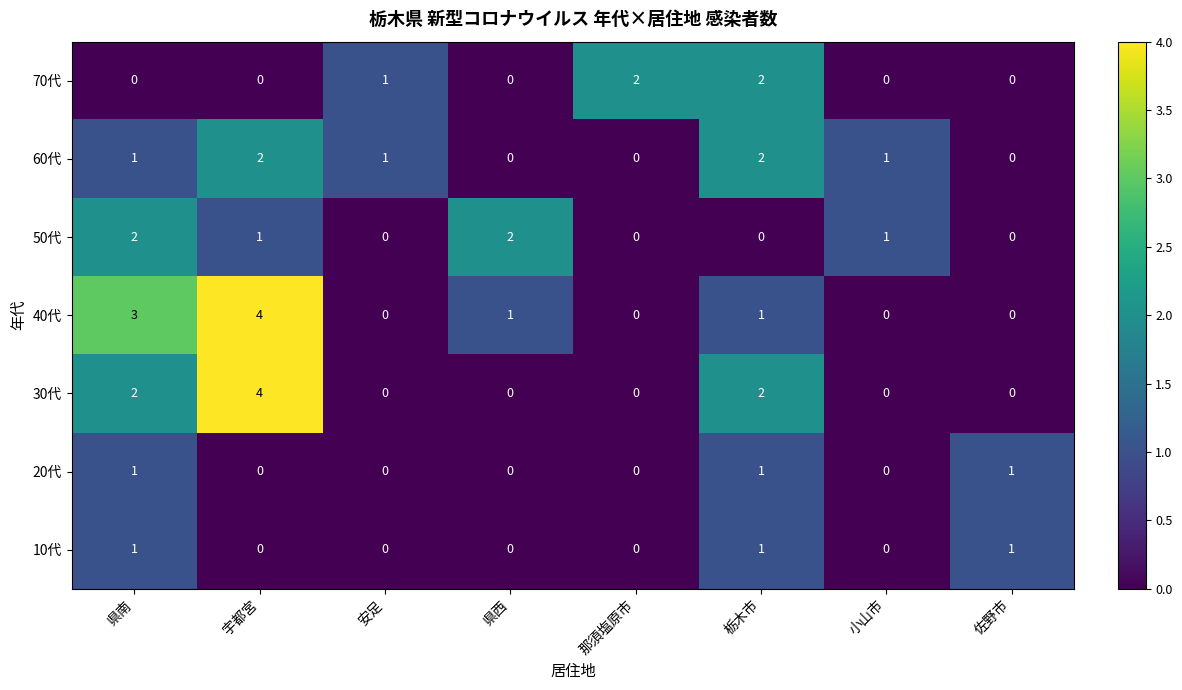

True or false: 20代 has a value of 0 at 県南.

False